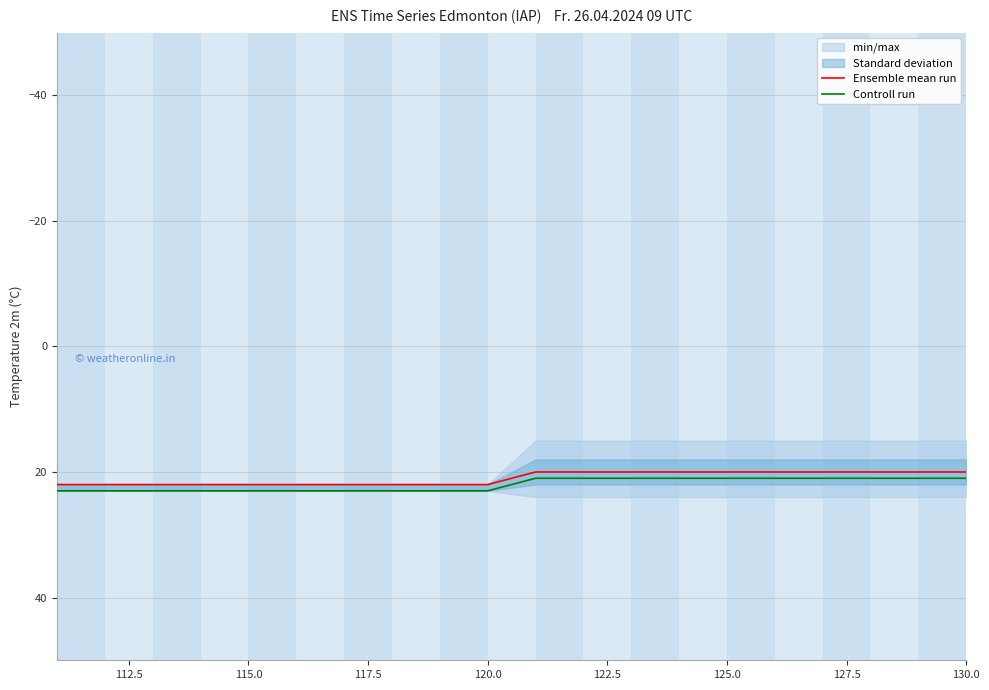

What is the maximum value for Ensemble mean run?

22